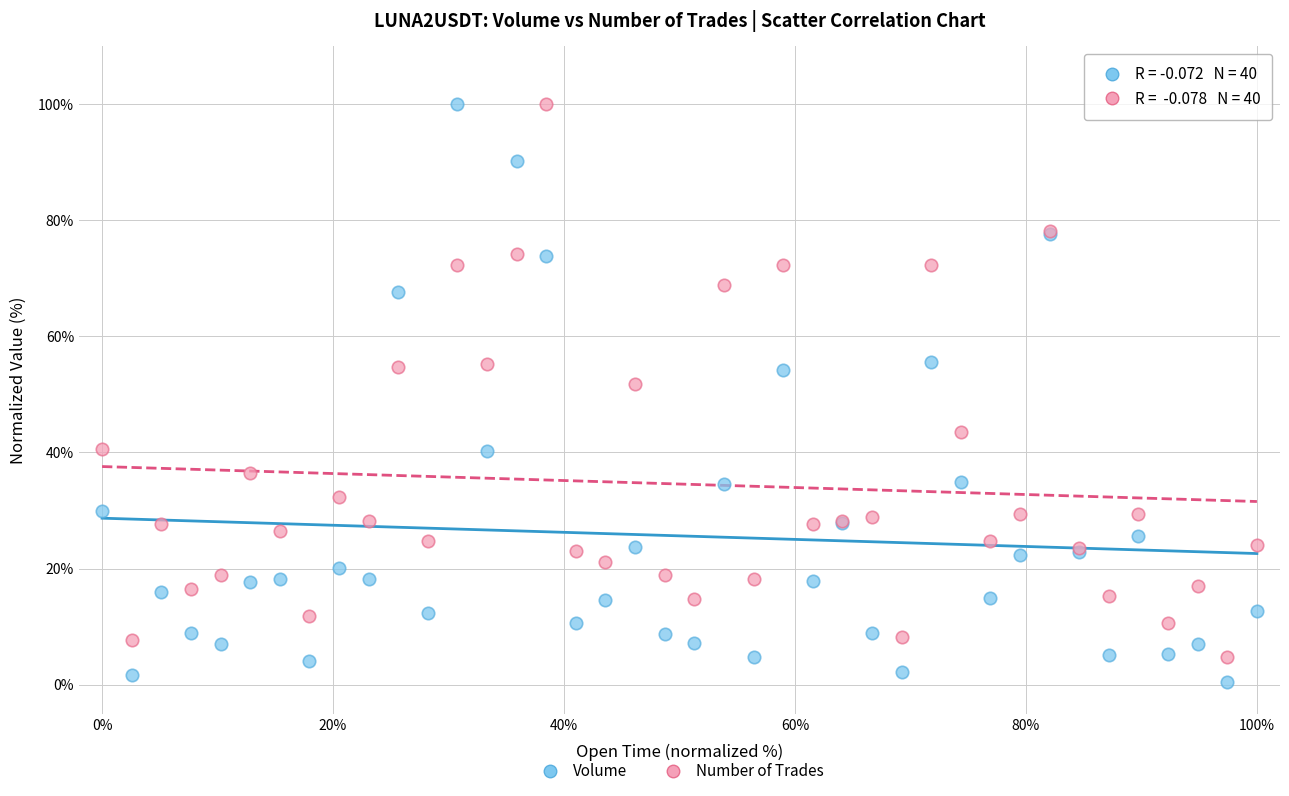

In the Volume series, what Y value is closest to 50?

54.2